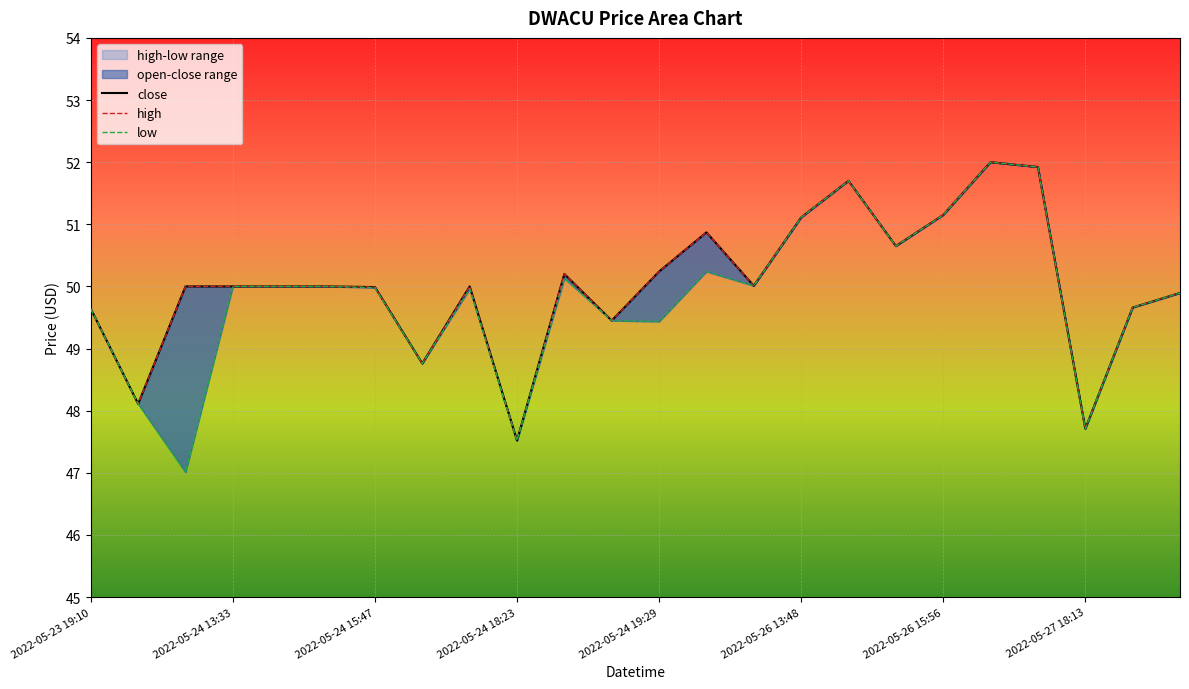

What position from the right is 19?

5